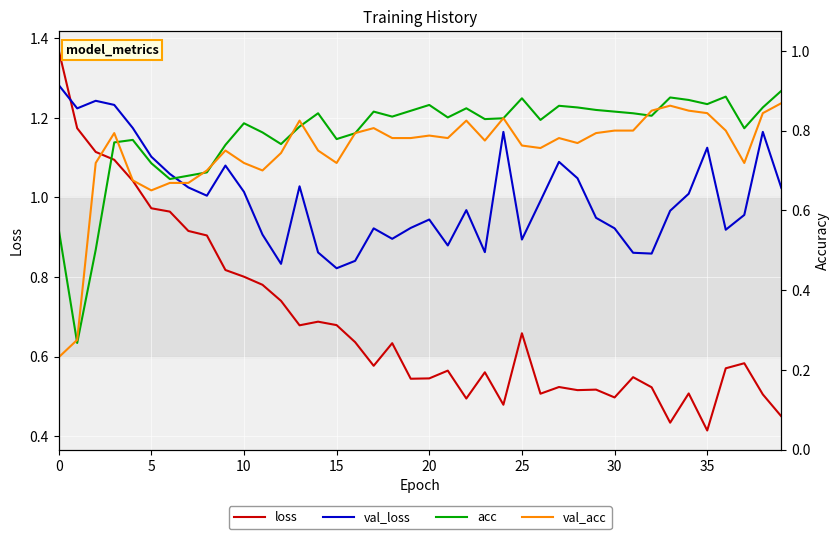

What is the value of the val_loss point at the 18th from the left?

0.9